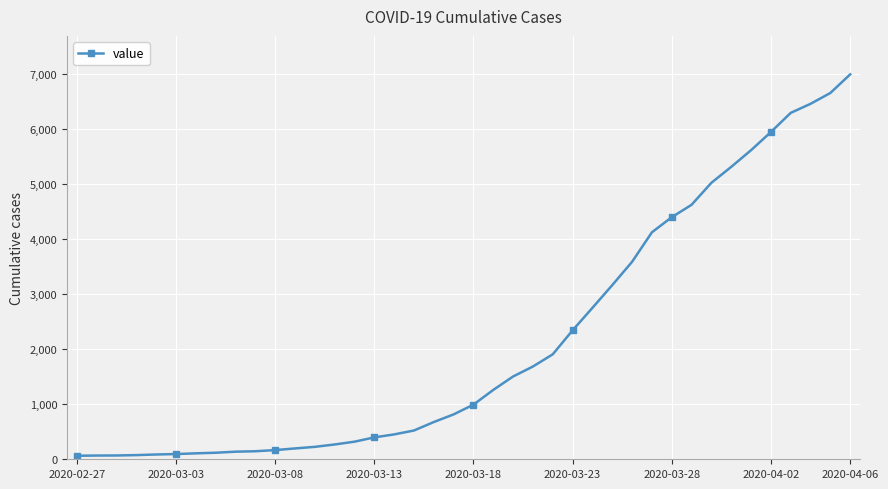

What is the average value?

2142